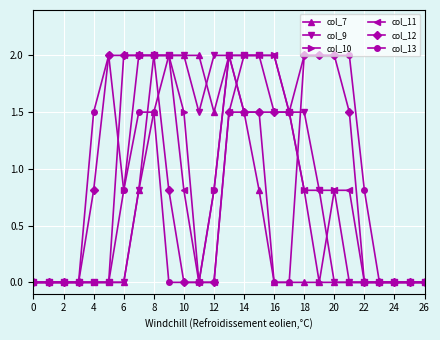

What is the maximum value shown in the chart?

2.0